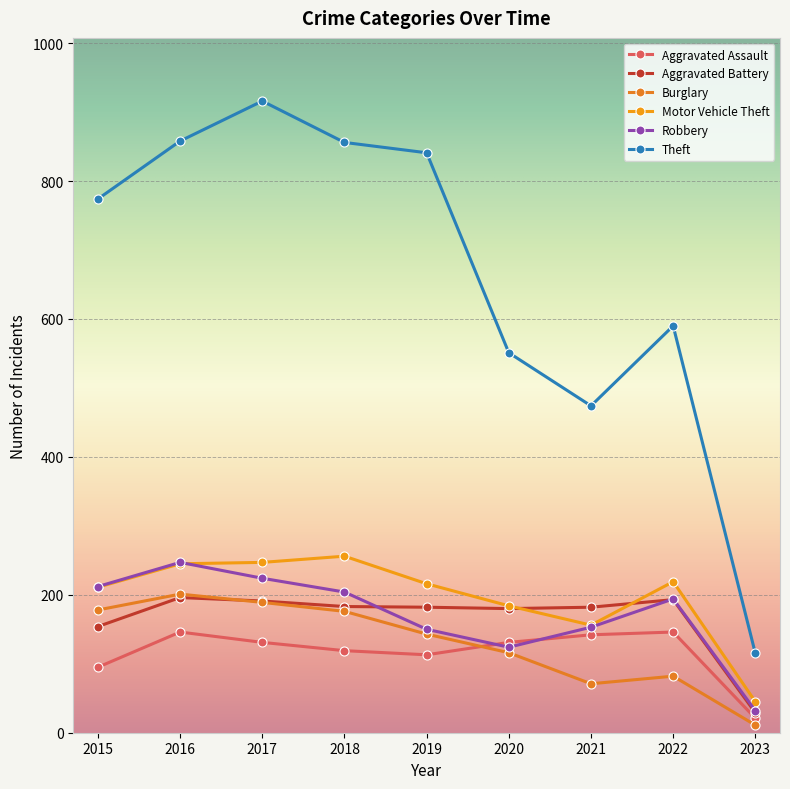

What is the sum of the Theft values at 2023 and 2016?

973